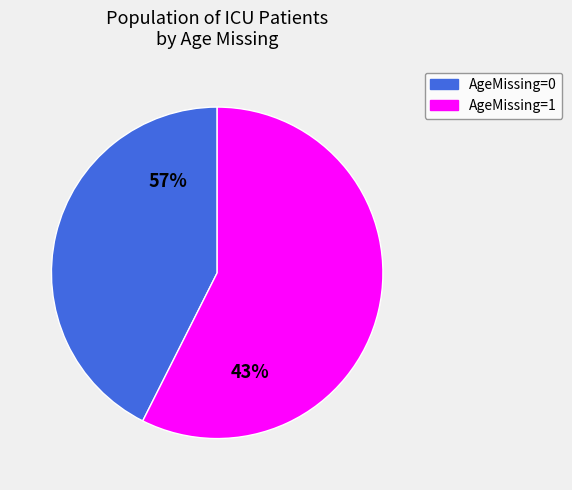

Between AgeMissing=0 and AgeMissing=1, which is larger?

AgeMissing=1